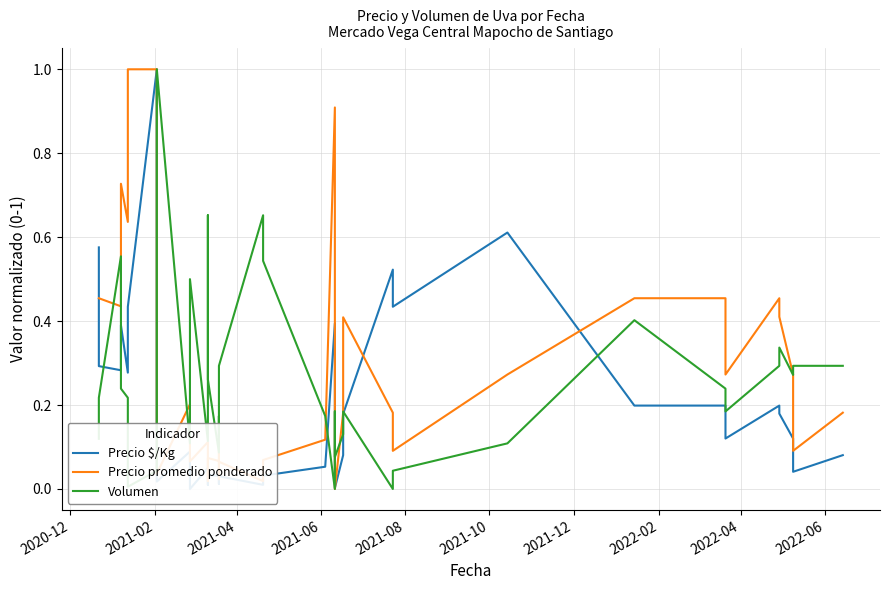

Reading left to right, extract all data points from this chart.

Precio $/Kg: 0.6	0.3	0.3	0.4	0.3	0.4	0.4	1.0	0.0	0.1	0.0	0.0	0.1	0.0	0.0	0.0	0.0	0.0	0.0	0.0	0.0	0.0	0.1	0.4	0.1	0.0	0.0	0.1	0.2	0.5	0.4	0.6	0.2	0.2	0.1	0.2	0.2	0.1	0.0	0.1
Precio promedio ponderado: 0.5	0.5	0.4	0.7	0.6	0.8	1.0	1.0	0.0	0.2	0.1	0.1	0.1	0.0	0.1	0.1	0.1	0.0	0.1	0.1	0.0	0.1	0.1	0.9	0.2	0.0	0.0	0.2	0.4	0.2	0.1	0.3	0.5	0.5	0.3	0.5	0.4	0.3	0.1	0.2
Volumen: 0.1	0.2	0.6	0.2	0.2	0.1	0.0	0.0	1.0	0.1	0.3	0.5	0.1	0.7	0.3	0.1	0.2	0.1	0.2	0.3	0.7	0.5	0.2	0.0	0.1	0.2	0.1	0.1	0.2	0.0	0.0	0.1	0.4	0.2	0.2	0.3	0.3	0.3	0.3	0.3